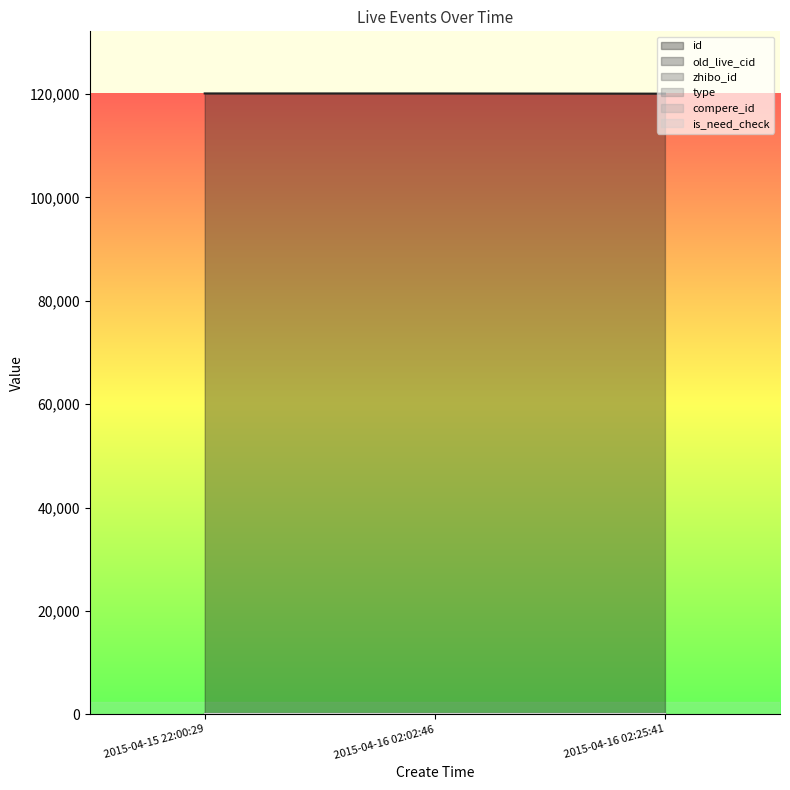

What is the difference between the highest and lowest values at 2015-04-16 02:02:46?

120113